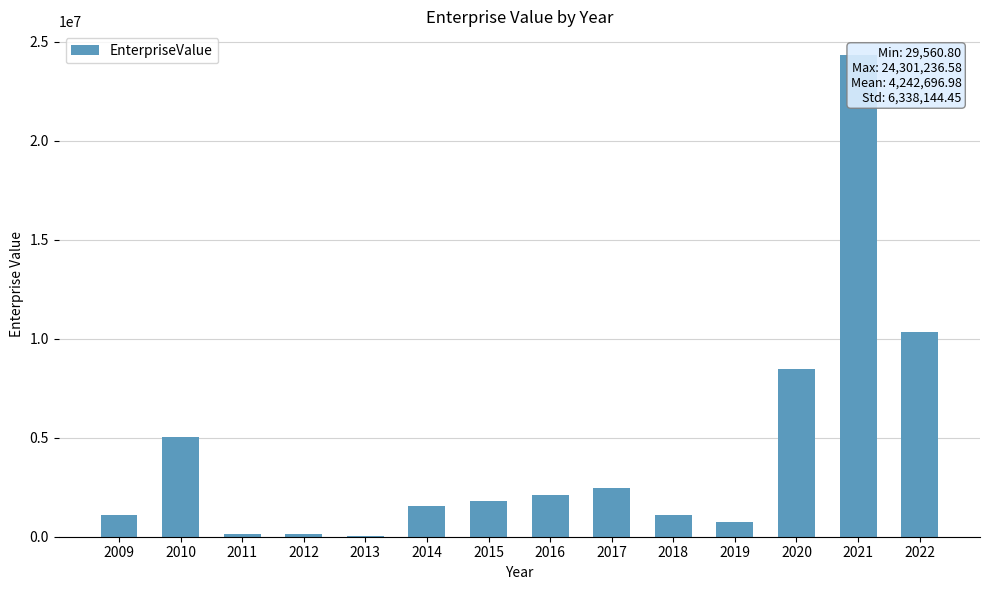

Rank the categories by value from highest to lowest.

2021, 2022, 2020, 2010, 2017, 2016, 2015, 2014, 2018, 2009, 2019, 2012, 2011, 2013